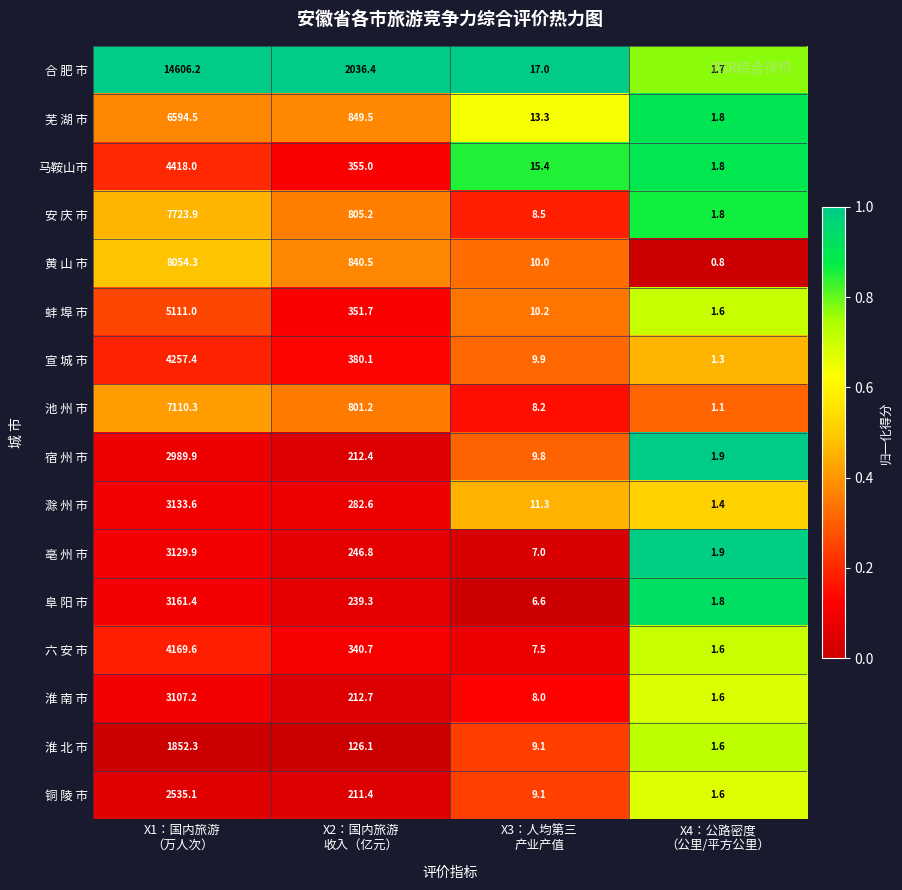

Rank the series by their maximum value, from lowest to highest.

淮 北 市, 铜 陵 市, 宿 州 市, 淮 南 市, 亳 州 市, 滁 州 市, 阜 阳 市, 六 安 市, 宣 城 市, 马鞍山市, 蚌 埠 市, 芜 湖 市, 池 州 市, 安 庆 市, 黄 山 市, 合 肥 市